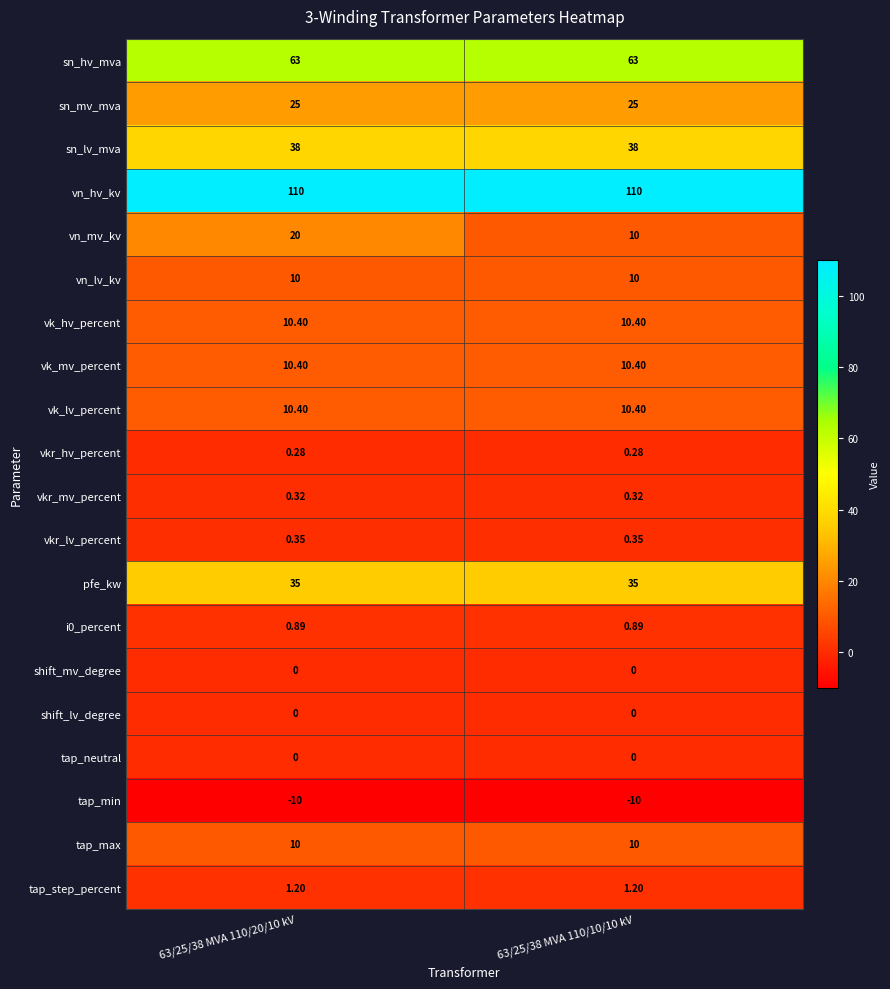

Between 63/25/38 MVA 110/20/10 kV and 63/25/38 MVA 110/10/10 kV, which series saw the biggest shift?

vn_mv_kv